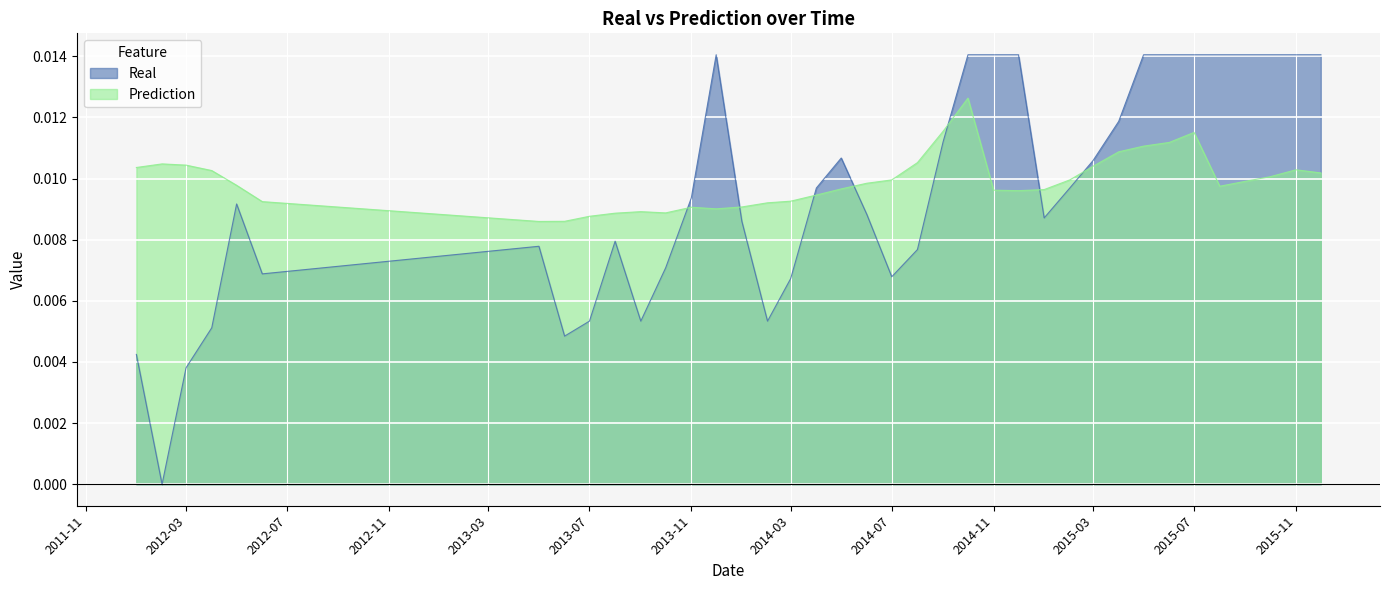

True or false: Prediction and Real intersect in this chart.

True